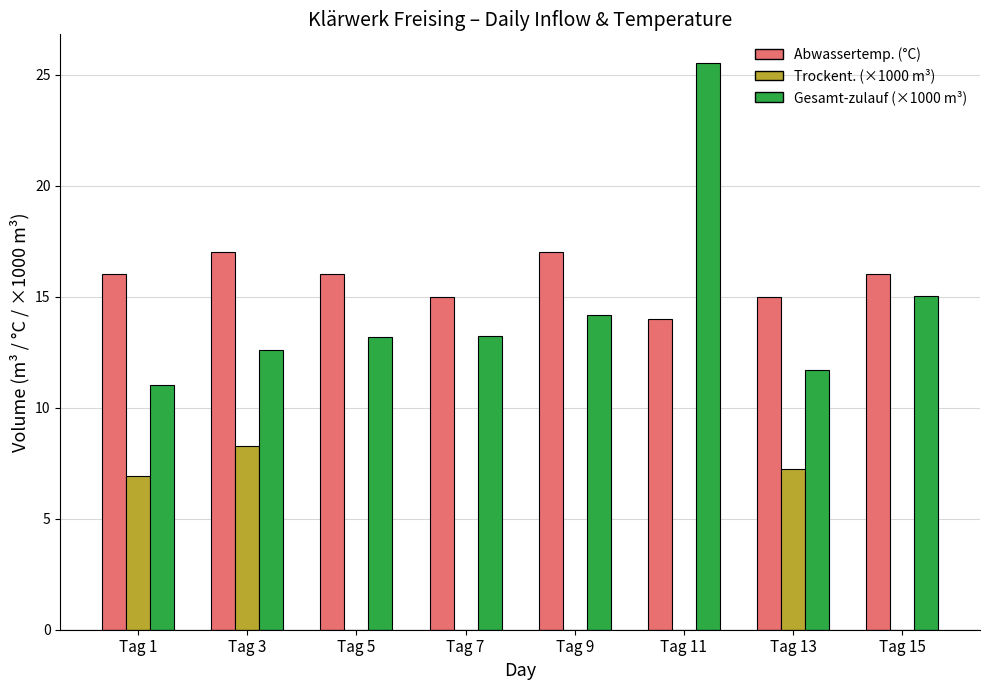

At which category is the sum across all series the highest?

Tag 11